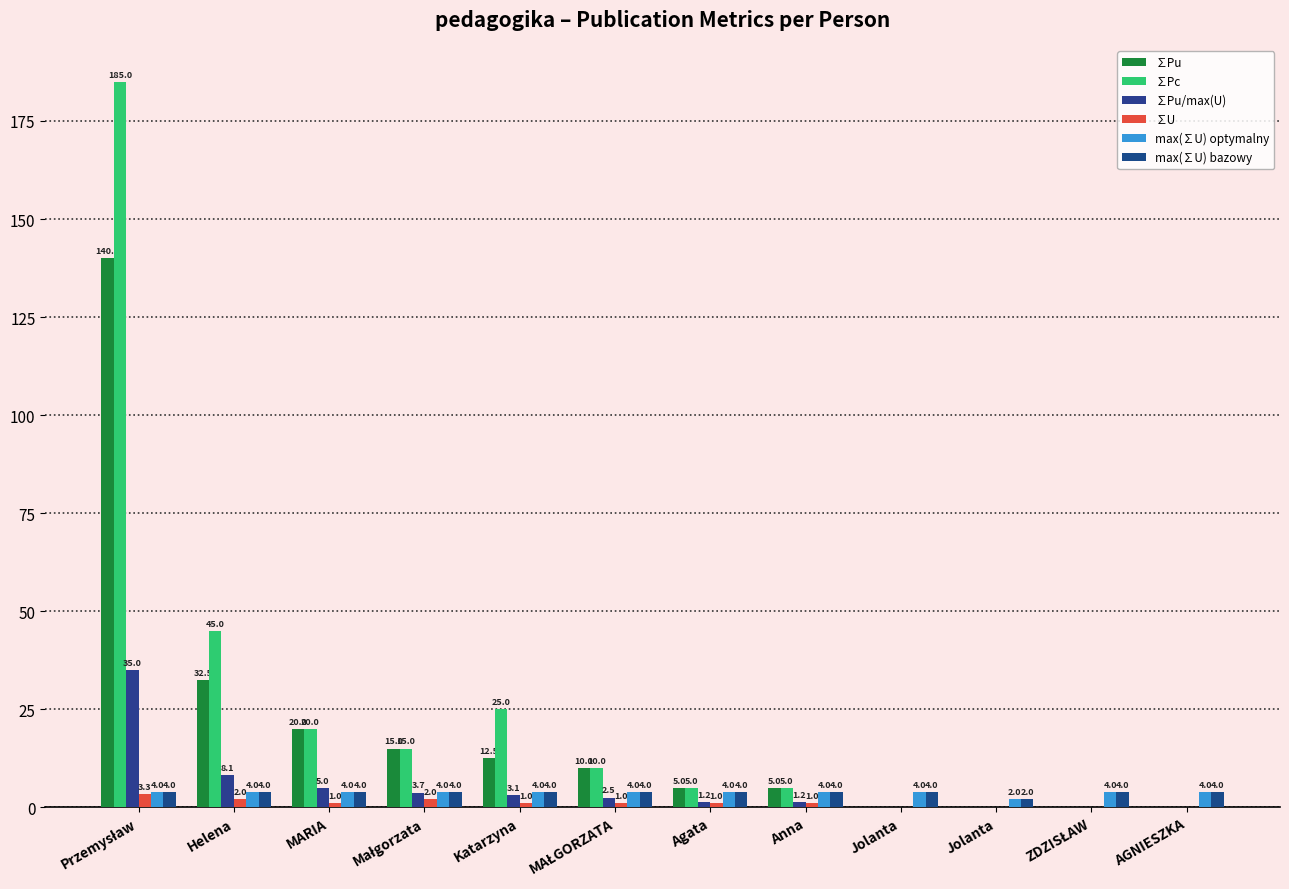

Are the bars horizontal?

No